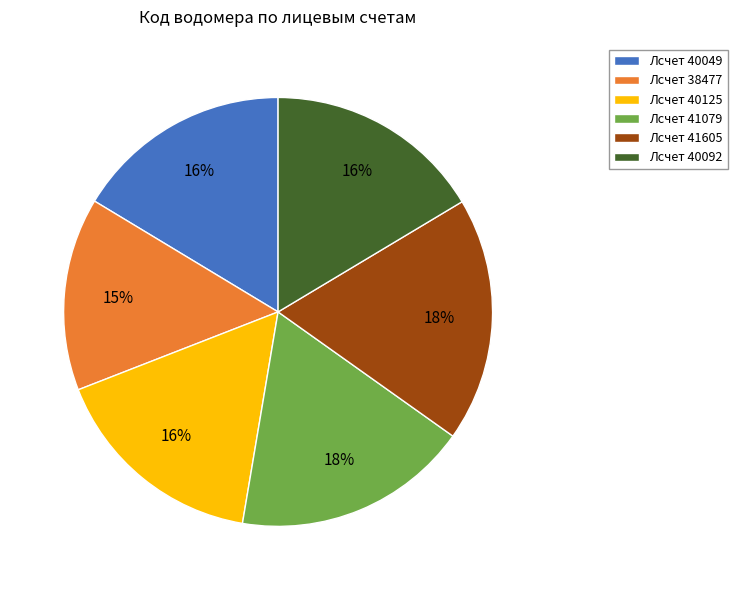

Is there a majority slice in this chart?

No